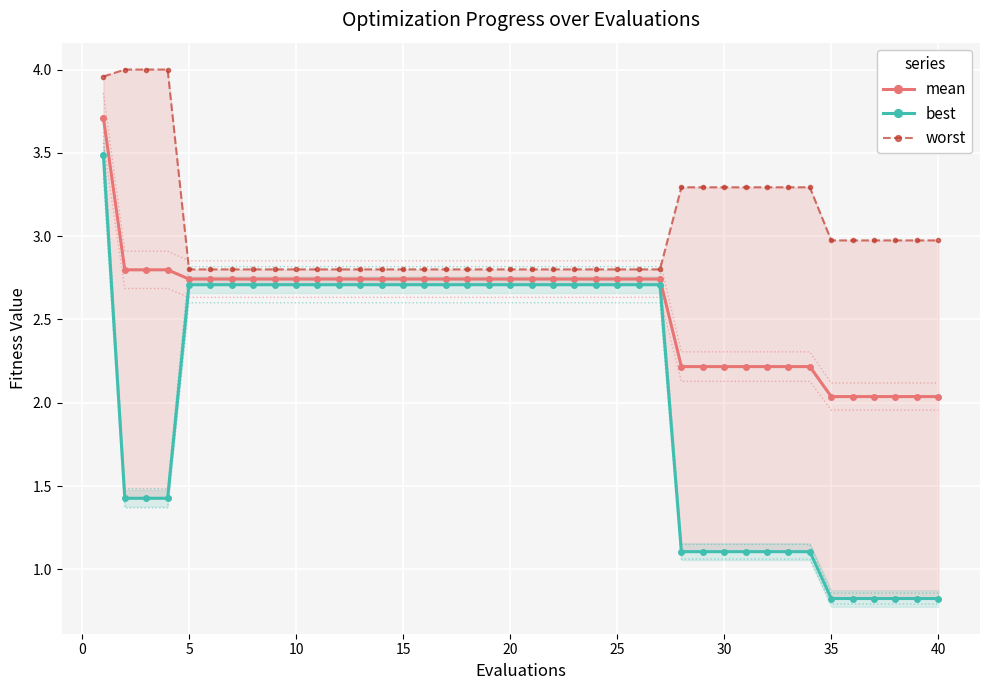

What is the spread (max minus min) of values at 28?

2.2